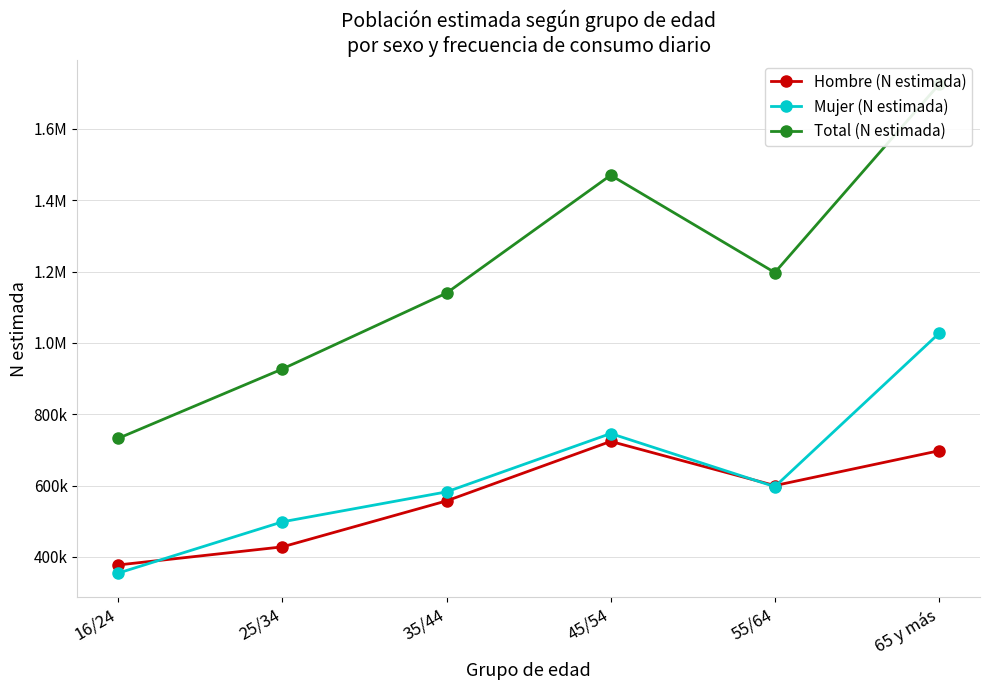

The Total (N estimada) series shows 2492248 at 65 y más. True or false?

False